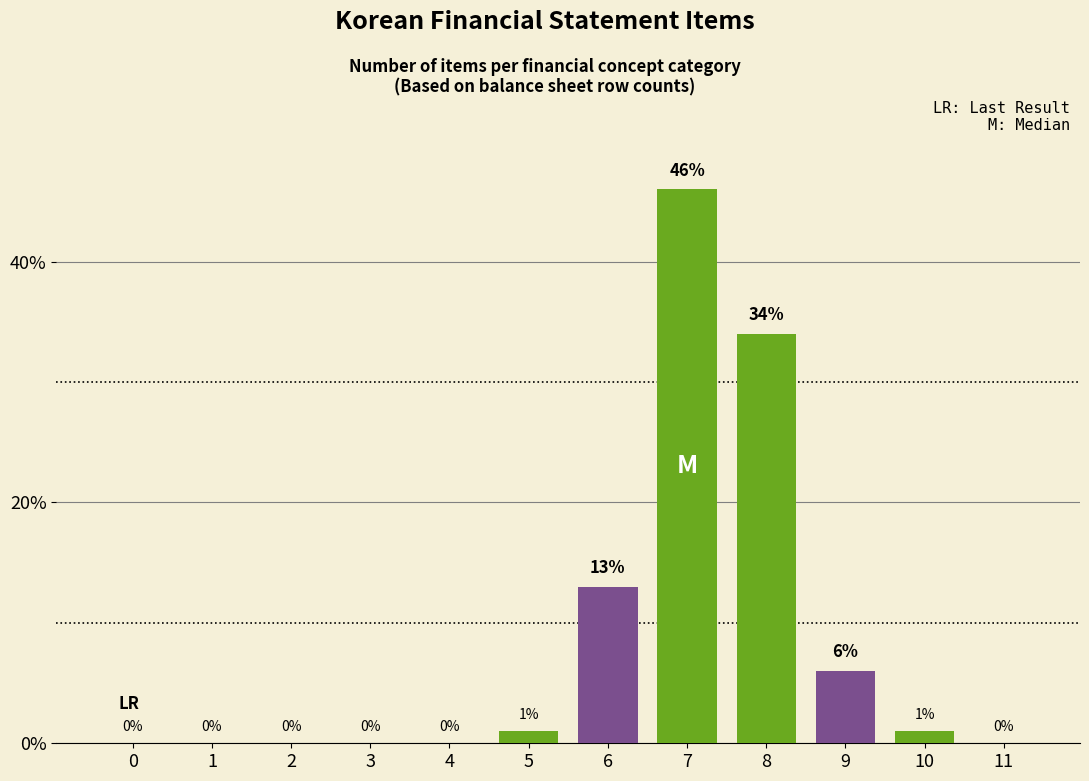

Reading left to right, list all the values displayed in this chart.

0=0	1=0	2=0	3=0	4=0	5=1	6=13	7=46	8=34	9=6	10=1	11=0